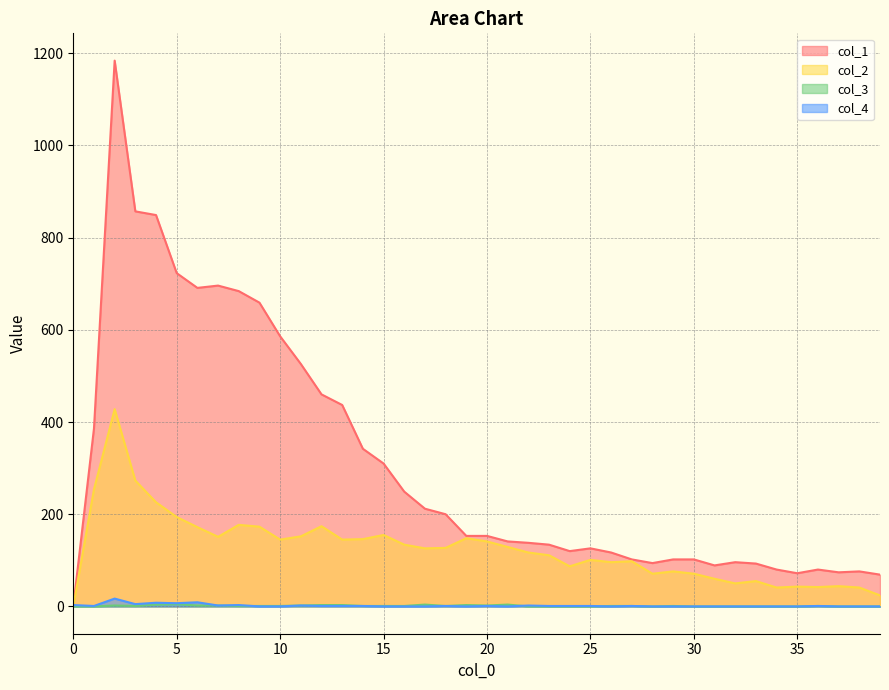

How many lines are shown in the chart?

4